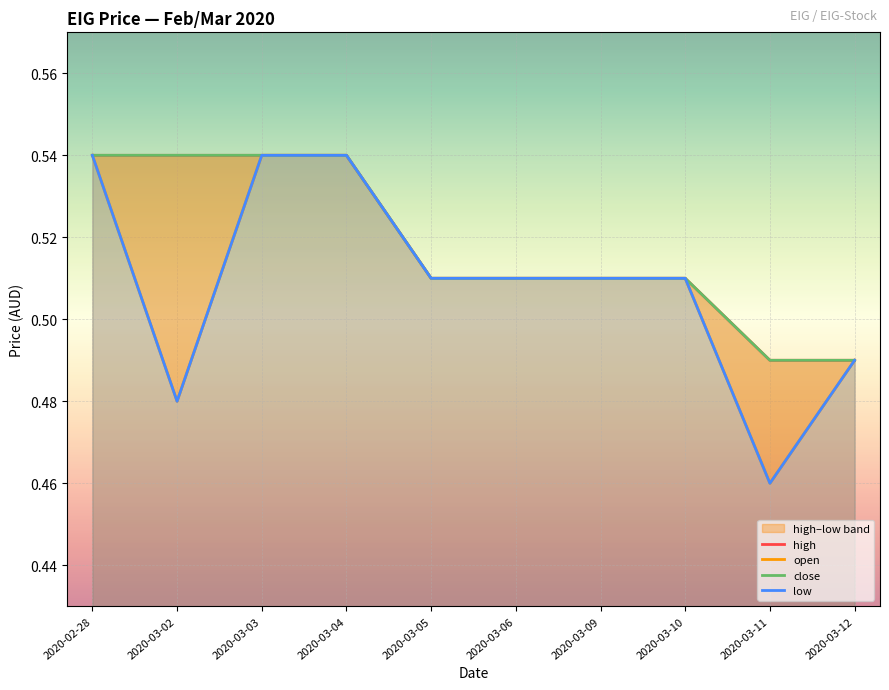

Reading left to right, what are all the values shown in this chart?

open: 2020-02-28=0.5	2020-03-02=0.5	2020-03-03=0.5	2020-03-04=0.5	2020-03-05=0.5	2020-03-06=0.5	2020-03-09=0.5	2020-03-10=0.5	2020-03-11=0.5	2020-03-12=0.5
high: 2020-02-28=0.5	2020-03-02=0.5	2020-03-03=0.5	2020-03-04=0.5	2020-03-05=0.5	2020-03-06=0.5	2020-03-09=0.5	2020-03-10=0.5	2020-03-11=0.5	2020-03-12=0.5
low: 2020-02-28=0.5	2020-03-02=0.5	2020-03-03=0.5	2020-03-04=0.5	2020-03-05=0.5	2020-03-06=0.5	2020-03-09=0.5	2020-03-10=0.5	2020-03-11=0.5	2020-03-12=0.5
close: 2020-02-28=0.5	2020-03-02=0.5	2020-03-03=0.5	2020-03-04=0.5	2020-03-05=0.5	2020-03-06=0.5	2020-03-09=0.5	2020-03-10=0.5	2020-03-11=0.5	2020-03-12=0.5